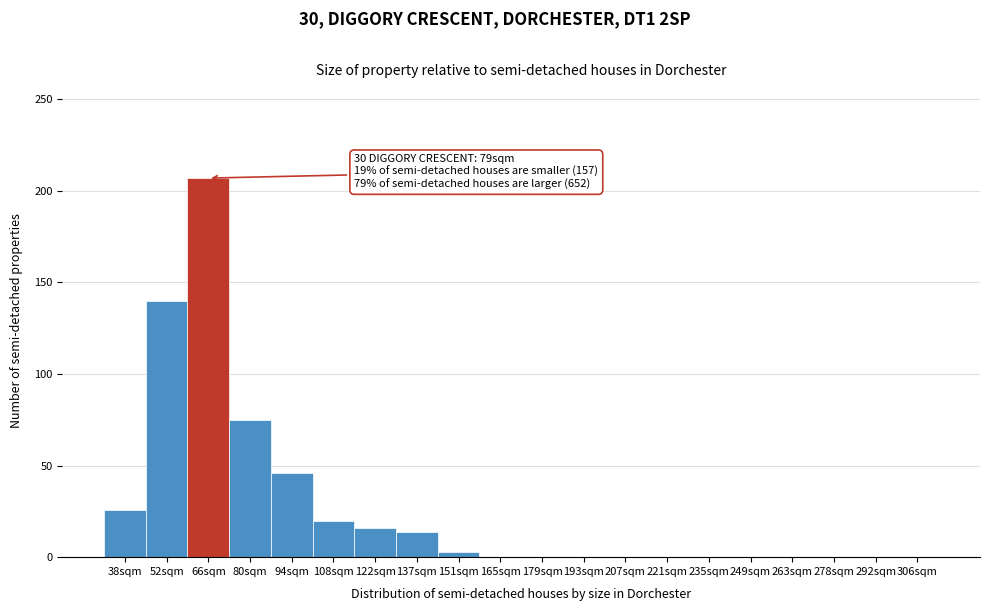

Reading right to left, list all the values displayed in this chart.

306sqm=0	292sqm=0	278sqm=0	263sqm=0	249sqm=0	235sqm=0	221sqm=0	207sqm=0	193sqm=0	179sqm=0	165sqm=0	151sqm=3	137sqm=14	122sqm=16	108sqm=20	94sqm=46	80sqm=75	66sqm=207	52sqm=140	38sqm=26